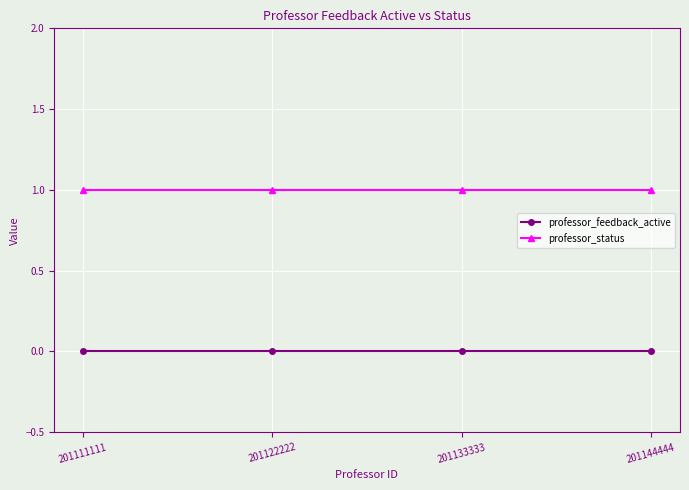

At how many categories does at least one series exceed 0?

4